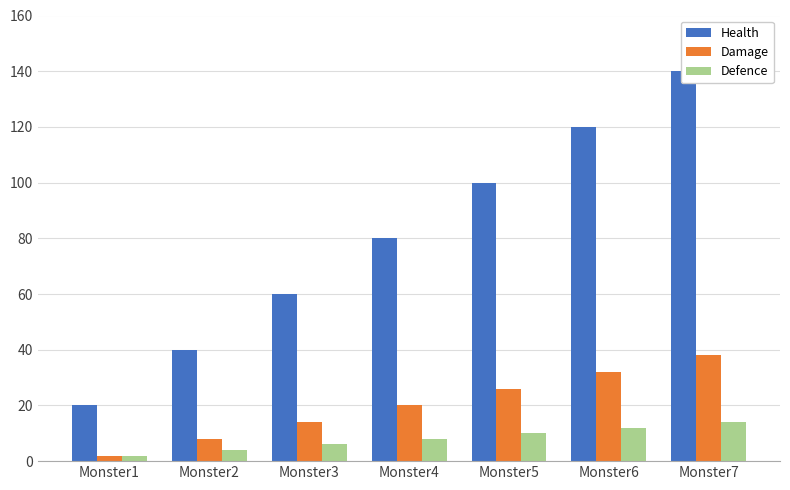

What is the spread (max minus min) of values at Monster3?

54